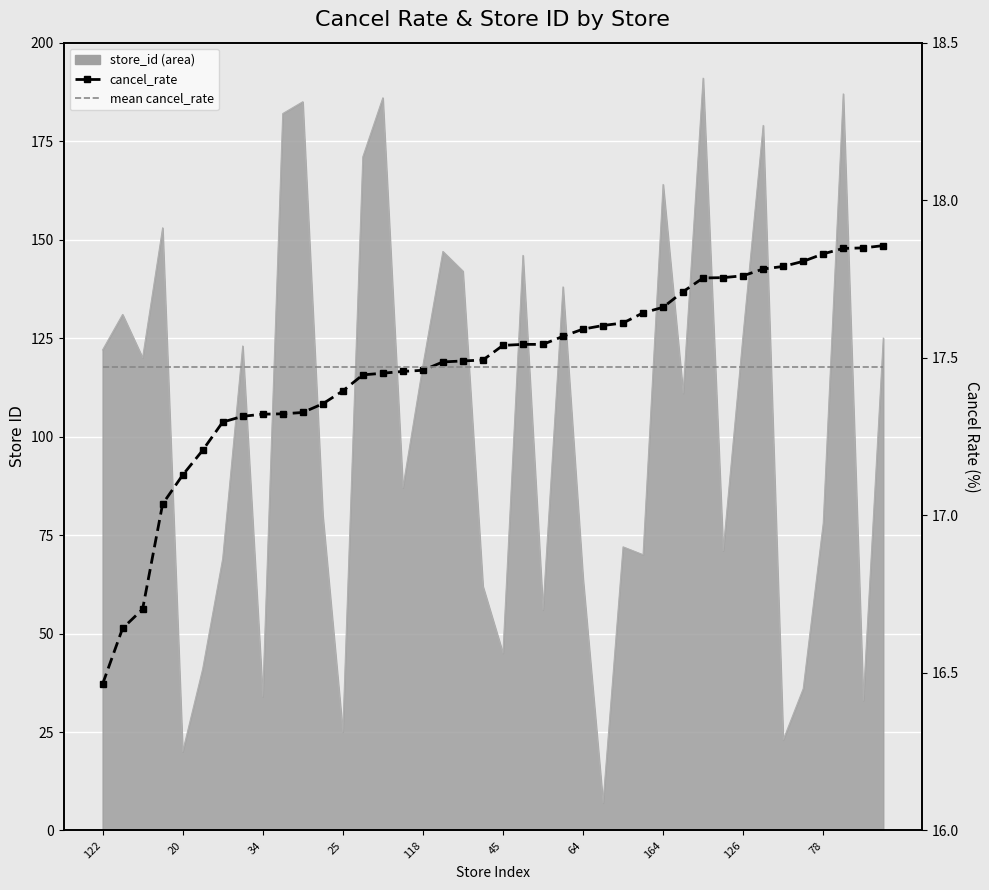

Between 35 and 12, which is larger?

35